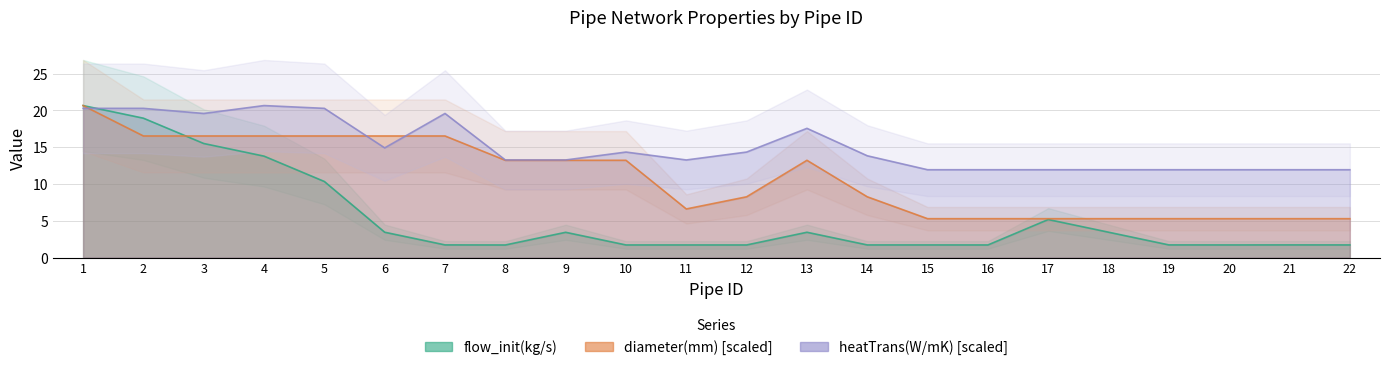

What is the difference between the highest and lowest values at 3?

4.1